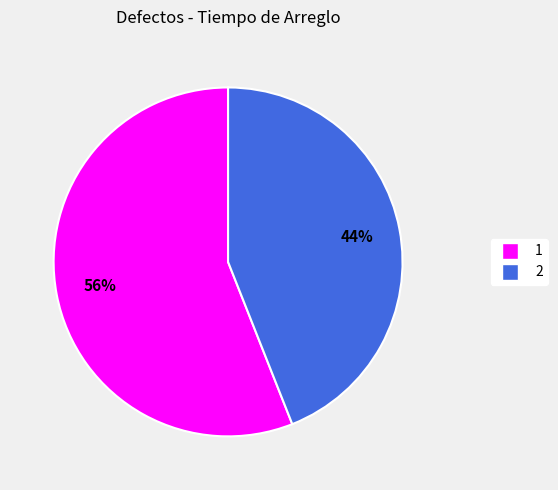

The 1 slice represents 56% of the pie. True or false?

True